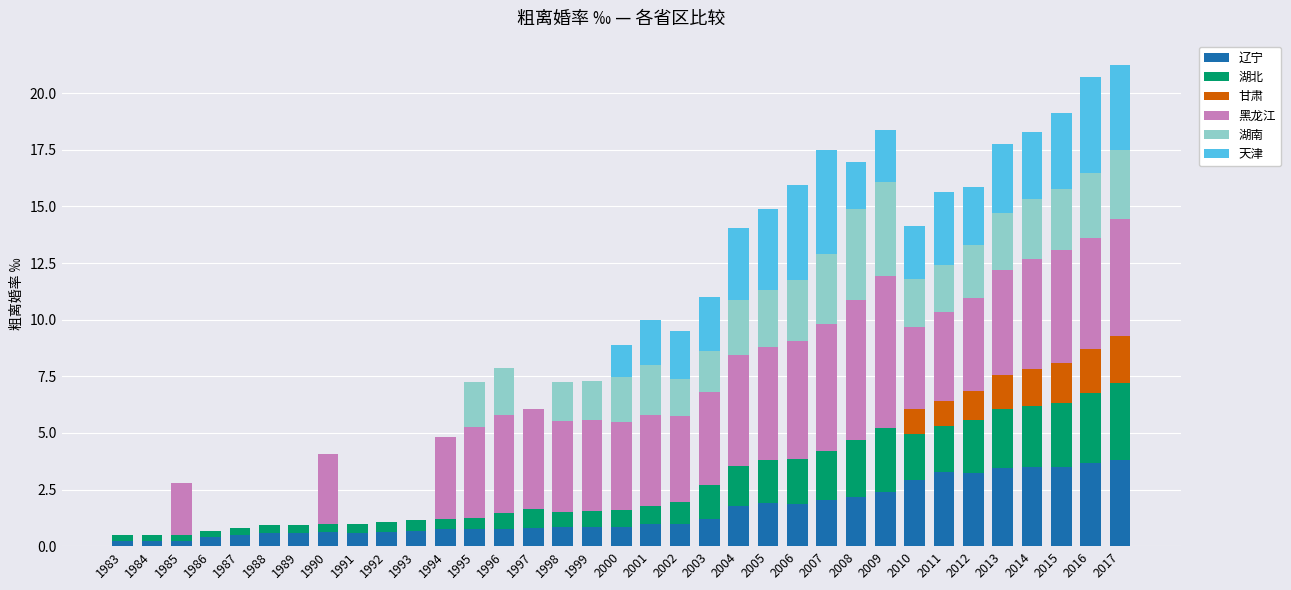

What is the total value across all series at 1995?

7.2